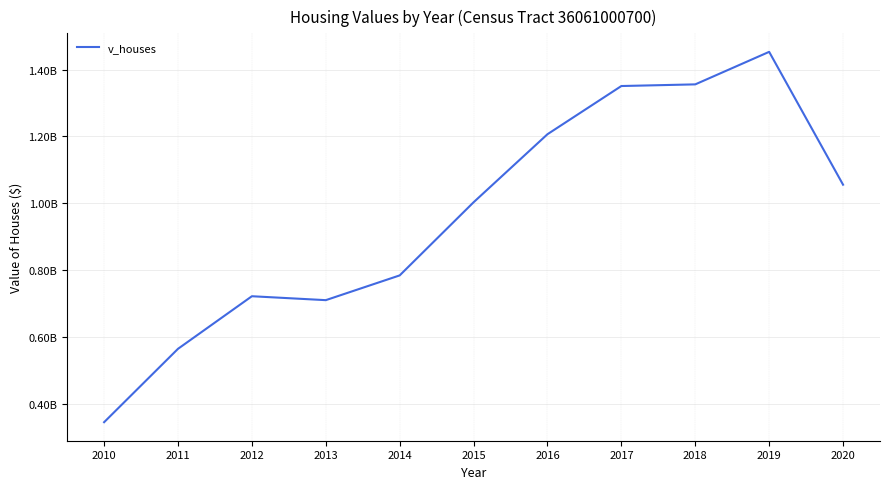

Is this an area chart (filled region under the line)?

No